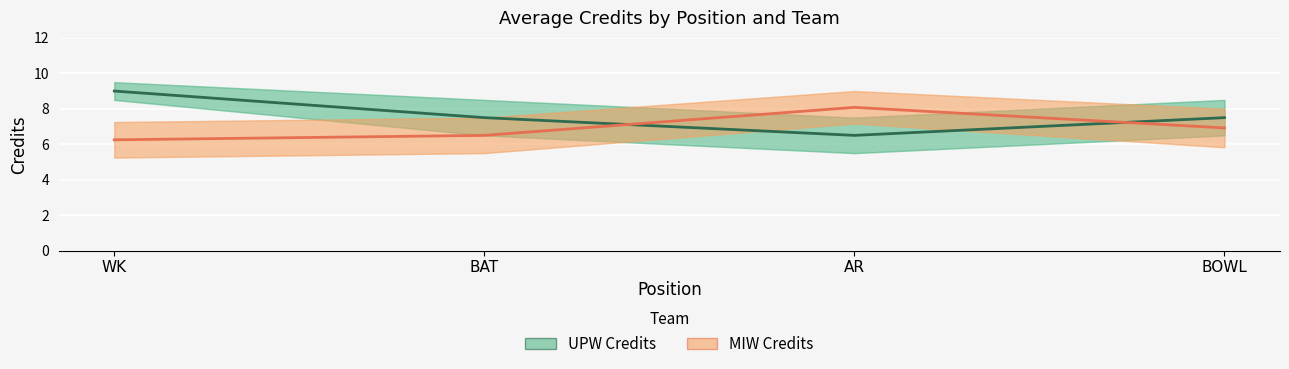

What is the greatest value displayed?

9.0